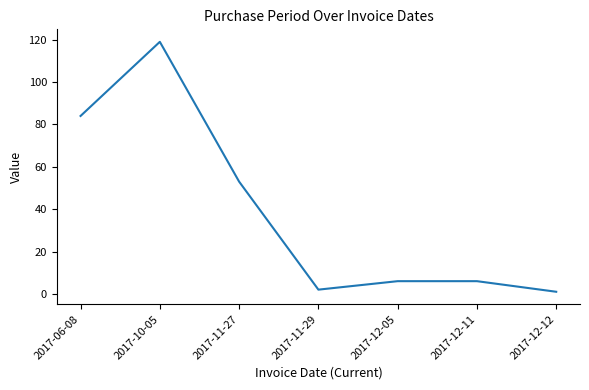

At which category does the data reach its first local valley?

2017-11-29